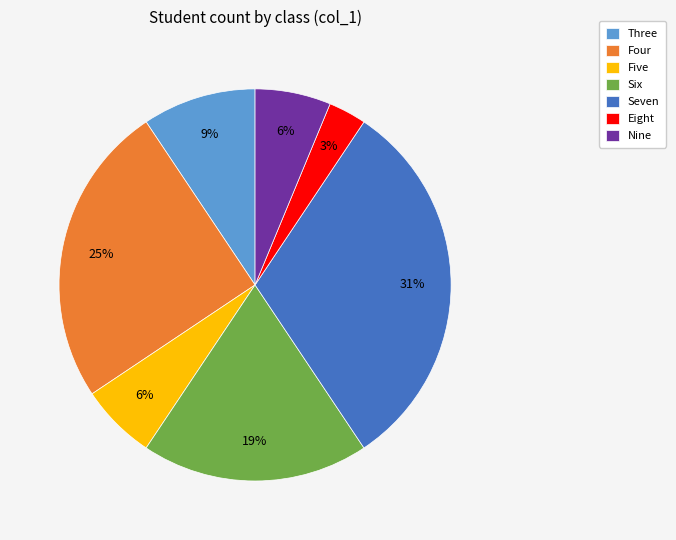

To the nearest percent, what is the difference between the largest and smallest slice percentages?

28%